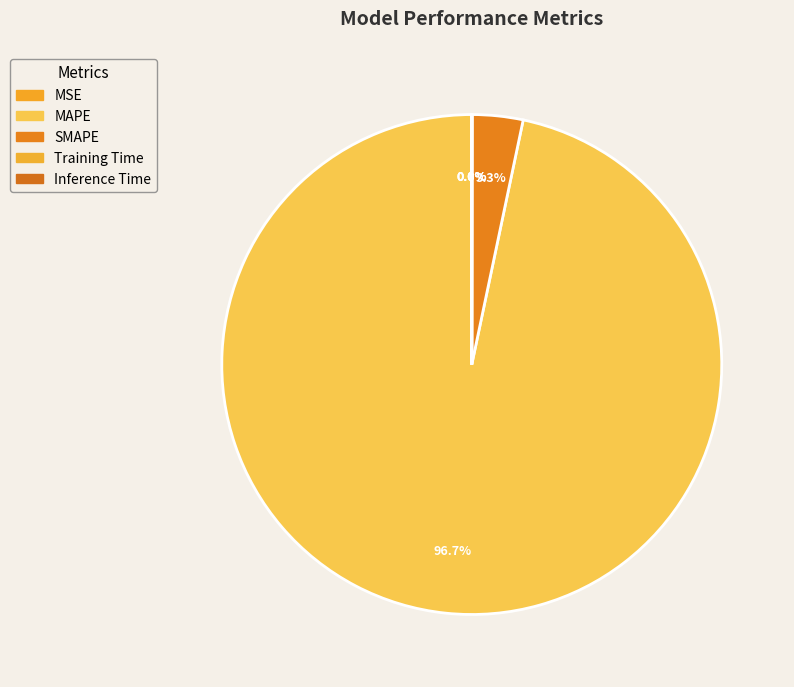

To the nearest percent, what is the average slice percentage?

20%